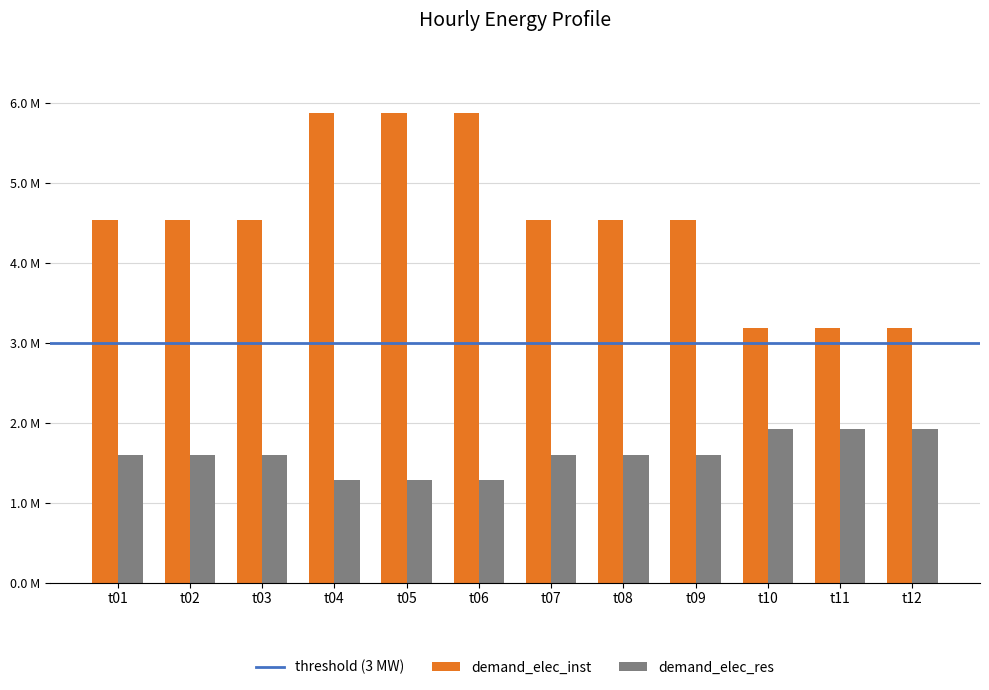

Which series changed the most between t07 and t08?

demand_elec_inst